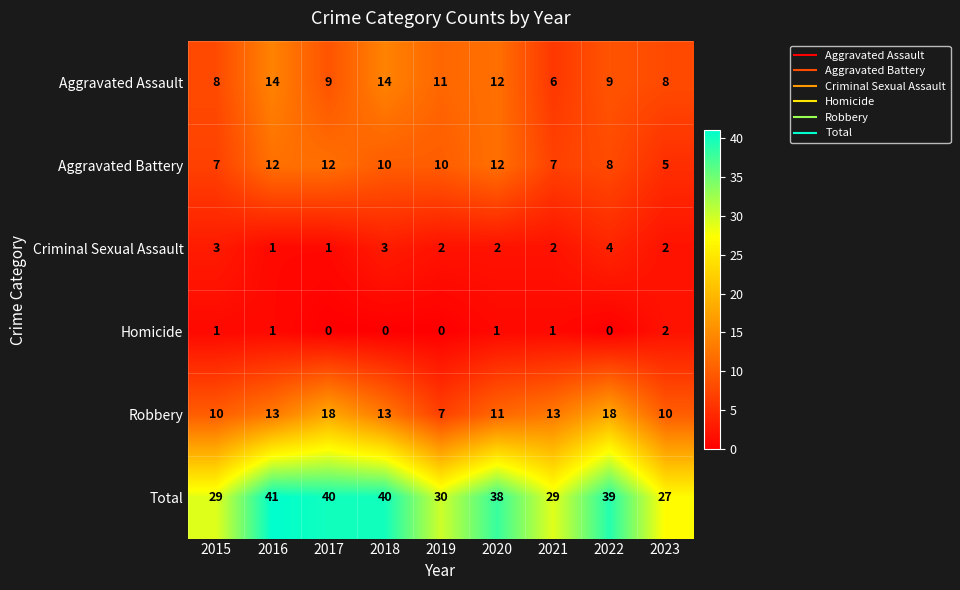

What is the difference between the Robbery values at 2017 and 2020?

7